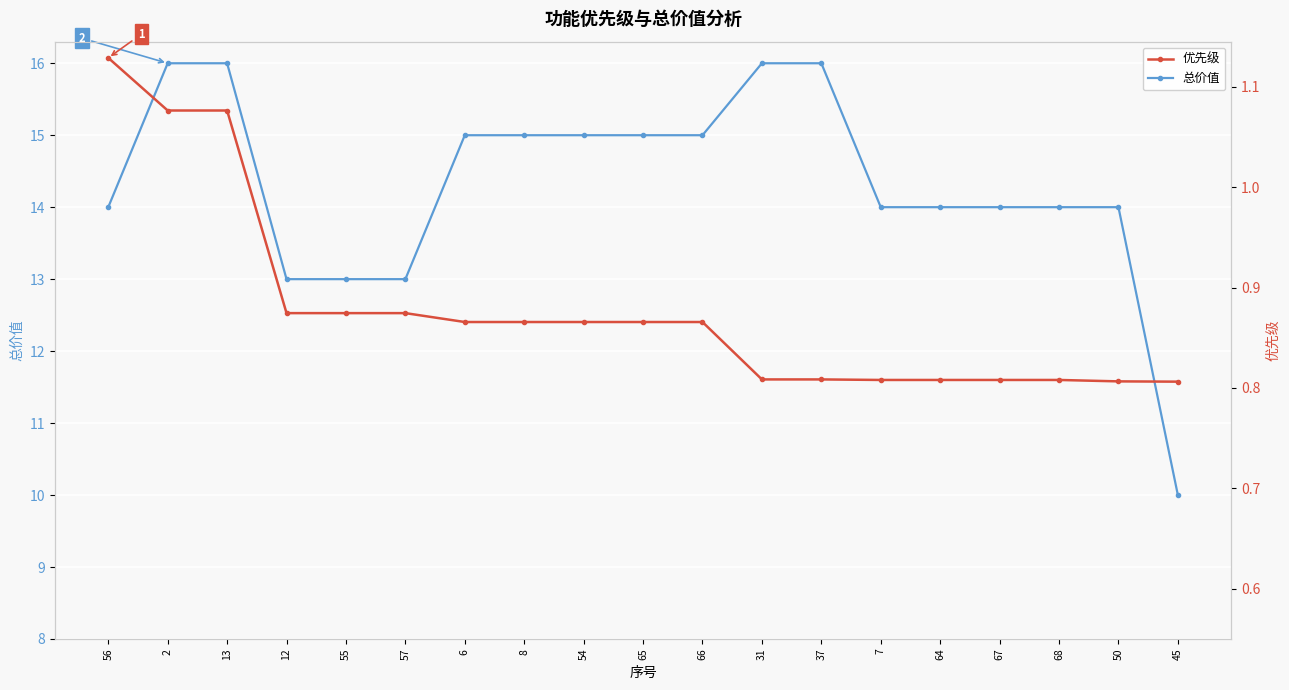

True or false: 总价值 has a value of 16.0 at 37.

True